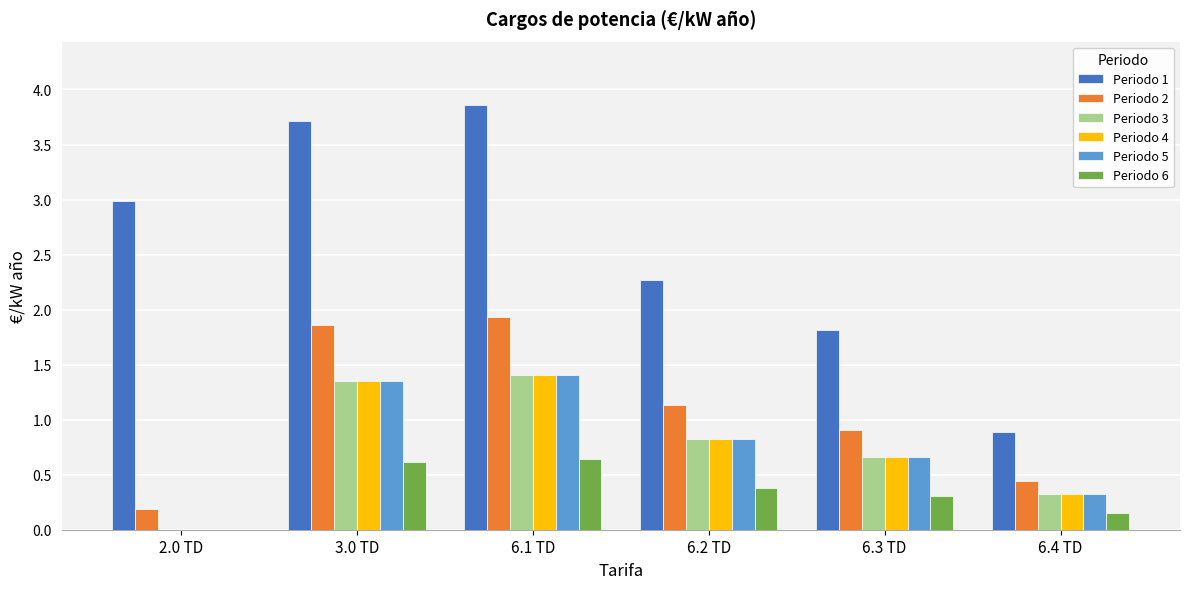

Which series has the widest spread of values?

Periodo 1